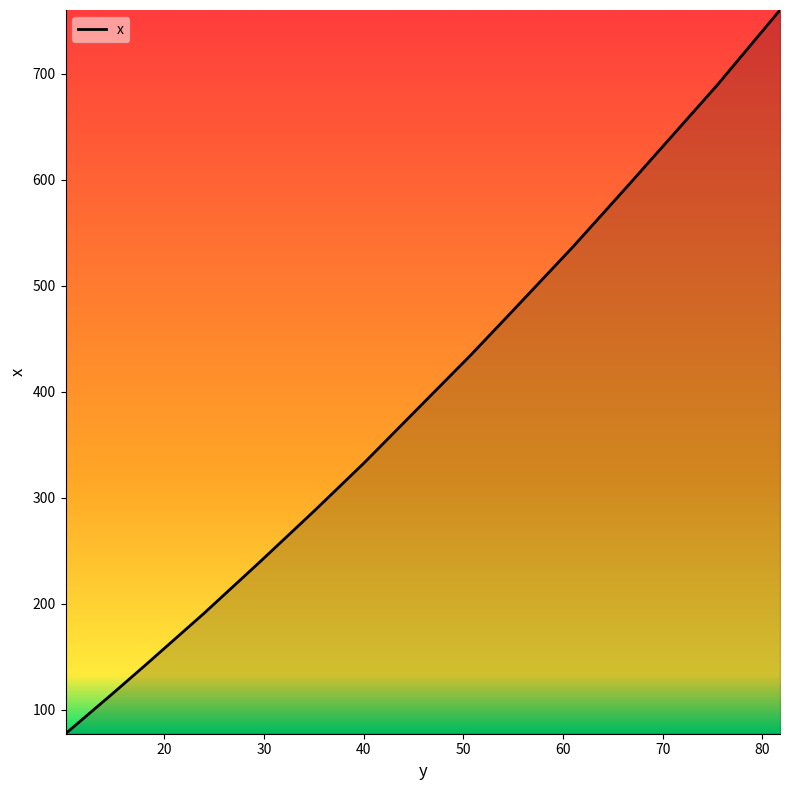

What is the smallest value displayed?

77.6